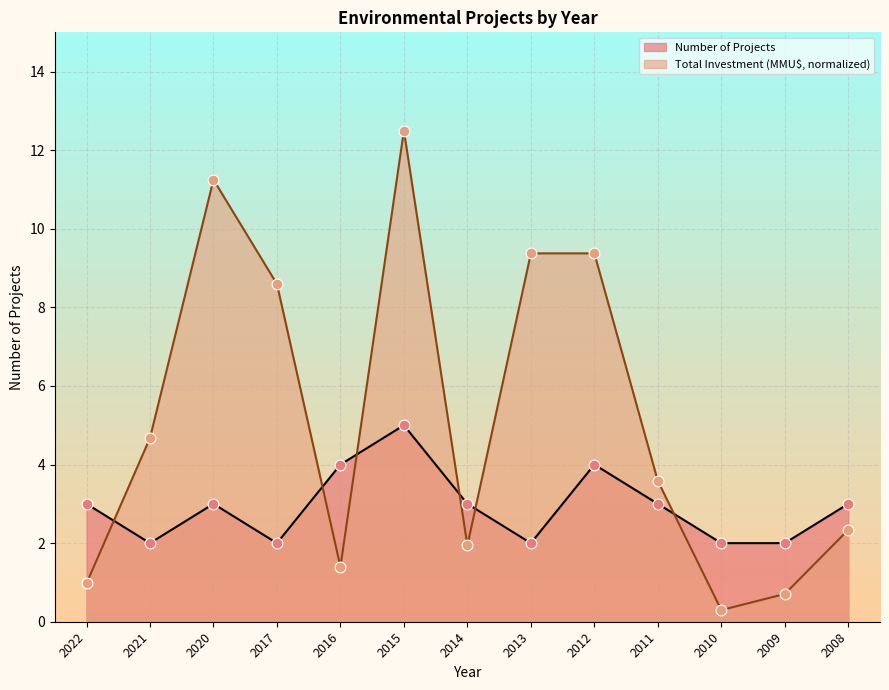

At which category is the sum across all series the highest?

2015